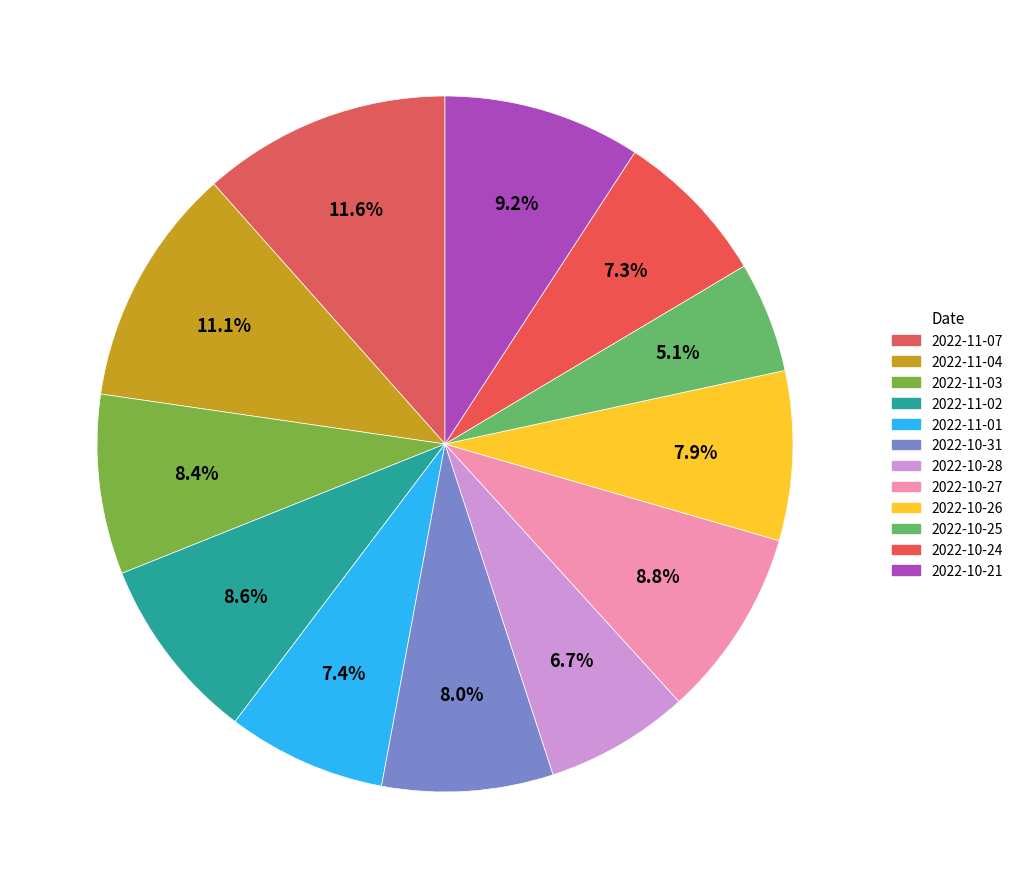

Does 2022-10-24 account for over 50% of the chart?

No